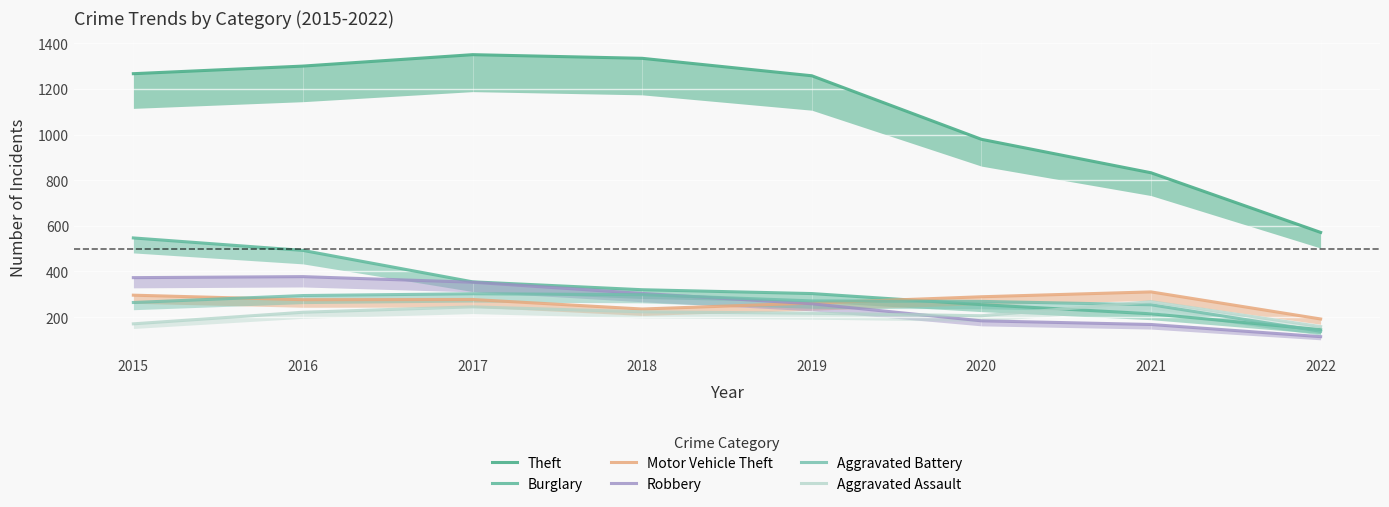

How many lines are shown in the chart?

6